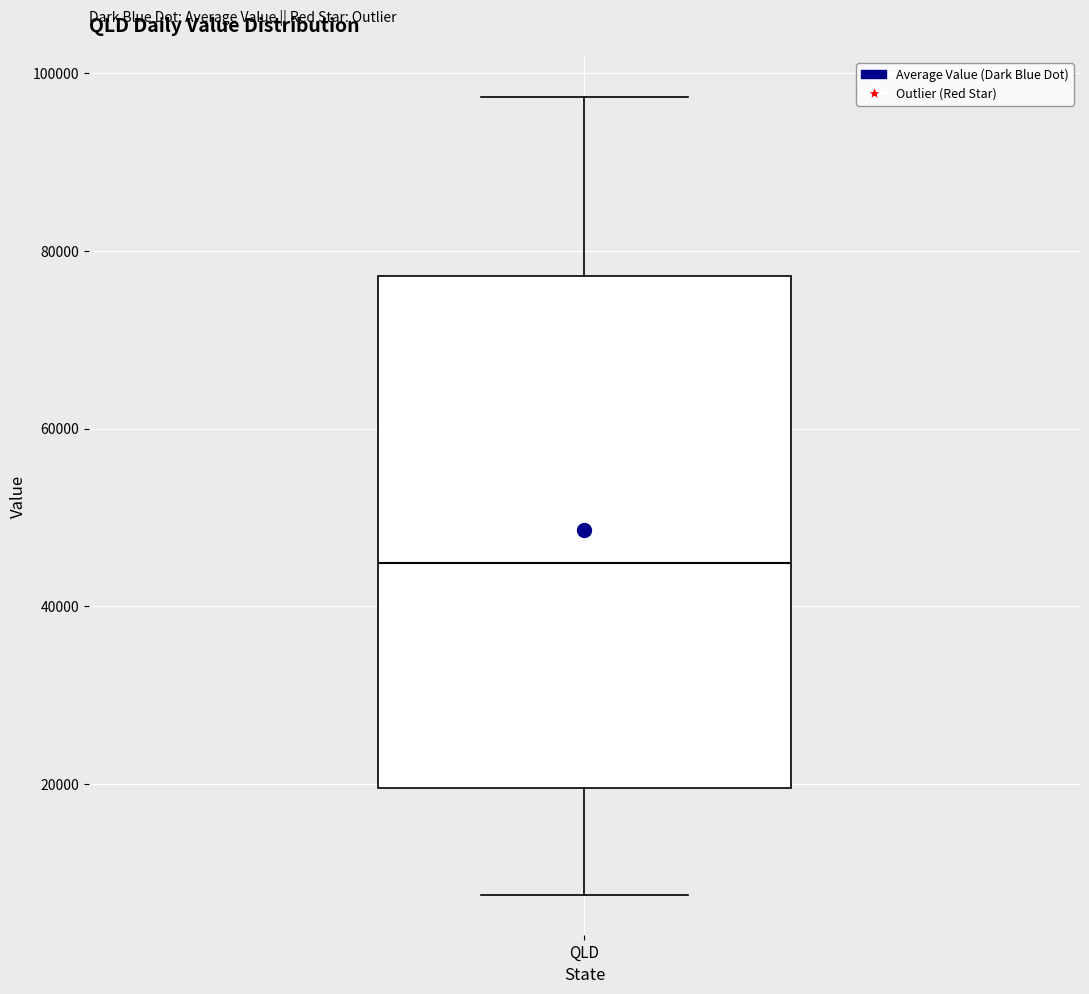

Transcribe this box plot: give where the median line is, the range the box spans, and where the two whiskers end, as read against the y-axis. The values are not printed on the chart, so give them approximately, as read against the axis.

median 44000, box 20000 to 78000, whiskers 8000 to 98000